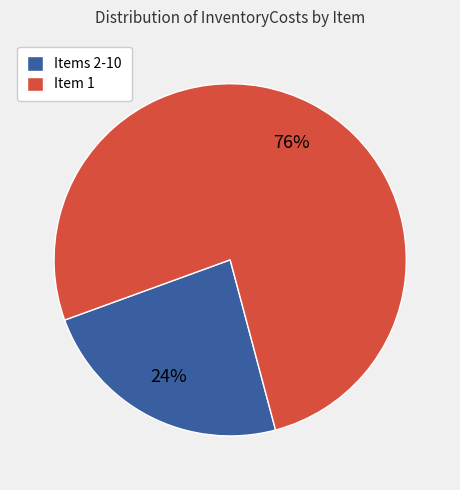

Is the sum of Item 1 and Items 2-10 greater than half?

Yes